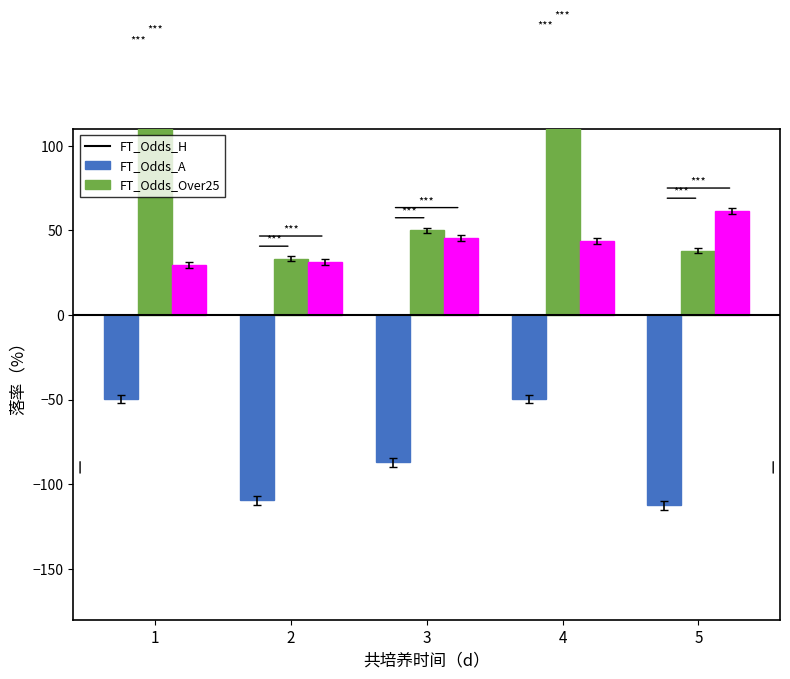

Are the bars horizontal?

No